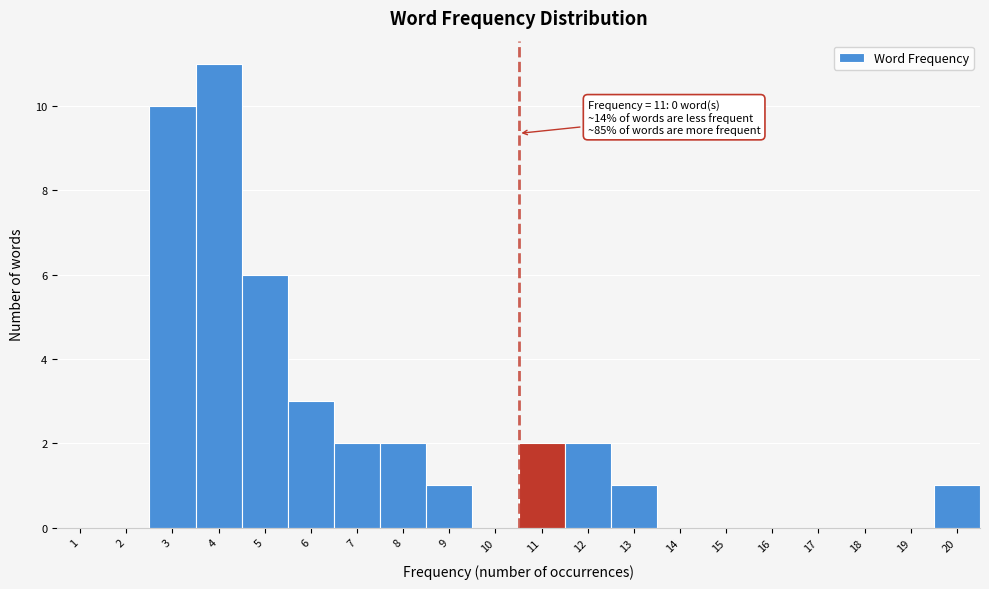

Reading left to right, extract all data points from this chart.

1=0	2=0	3=10	4=11	5=6	6=3	7=2	8=2	9=1	10=0	11=2	12=2	13=1	14=0	15=0	16=0	17=0	18=0	19=0	20=1